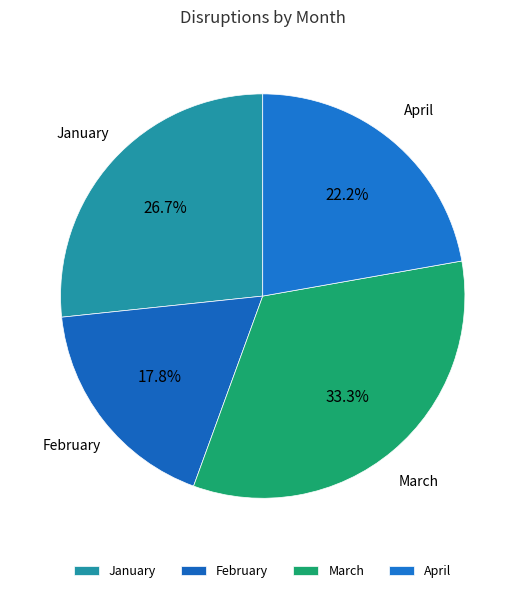

To the nearest percent, what is the difference between the largest and smallest slice percentages?

16%